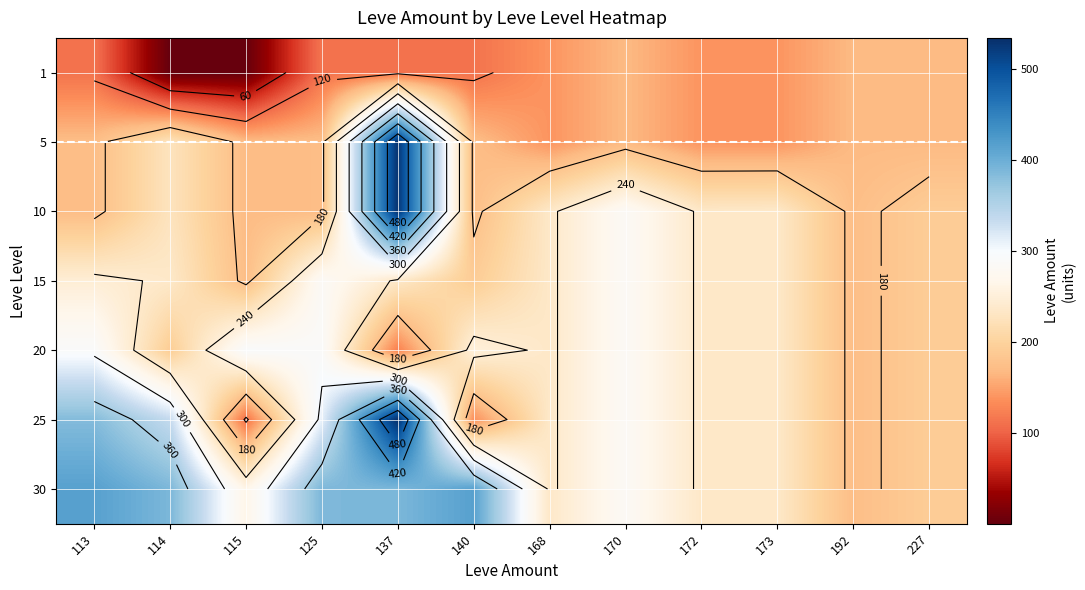

What value does the 5 series have at 173, to the nearest 5?

140